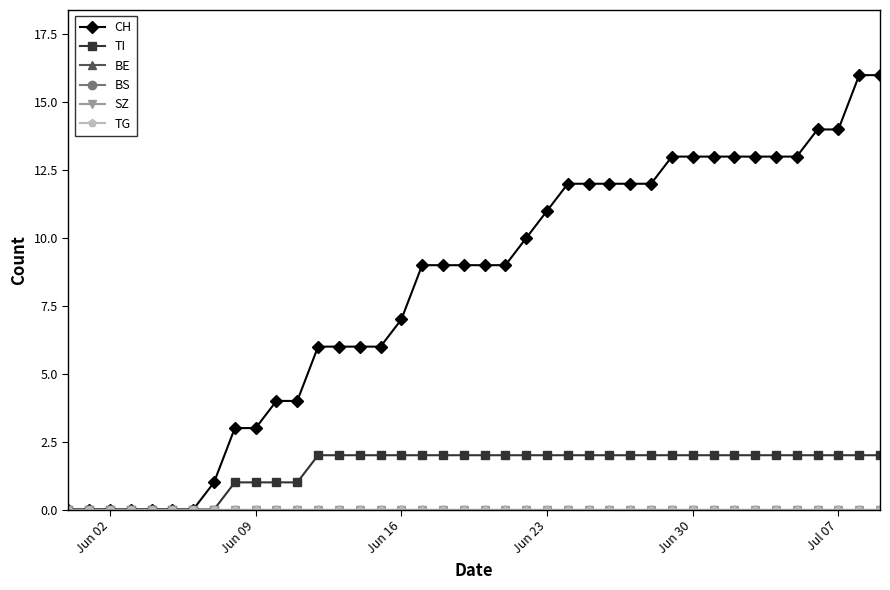

At how many categories does at least one series exceed 9?

18